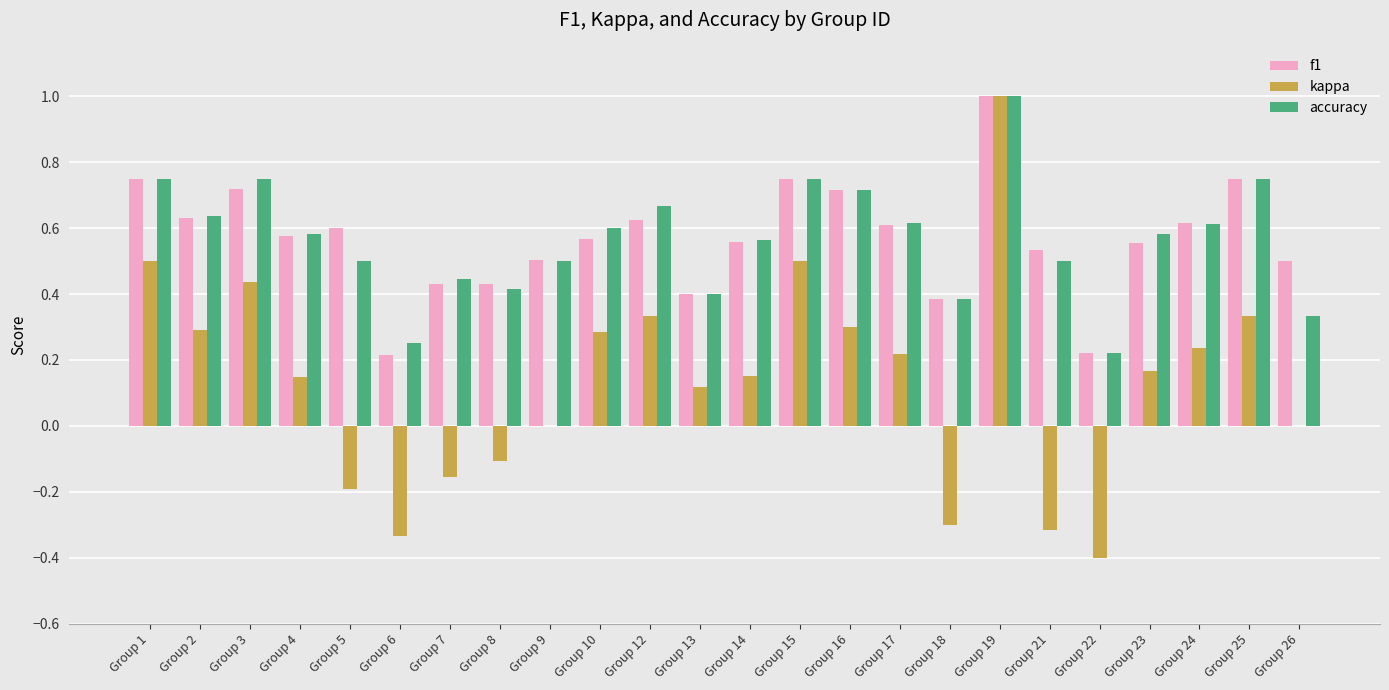

What is the total value across all series at Group 1?

2.0